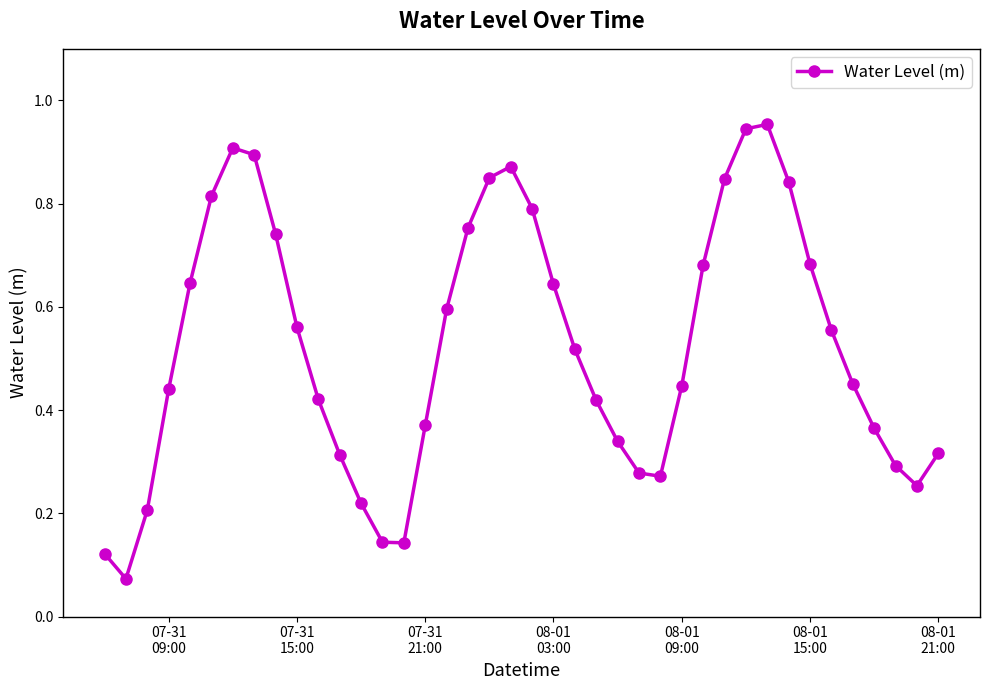

True or false: the data has more than 1 interior local peaks.

True